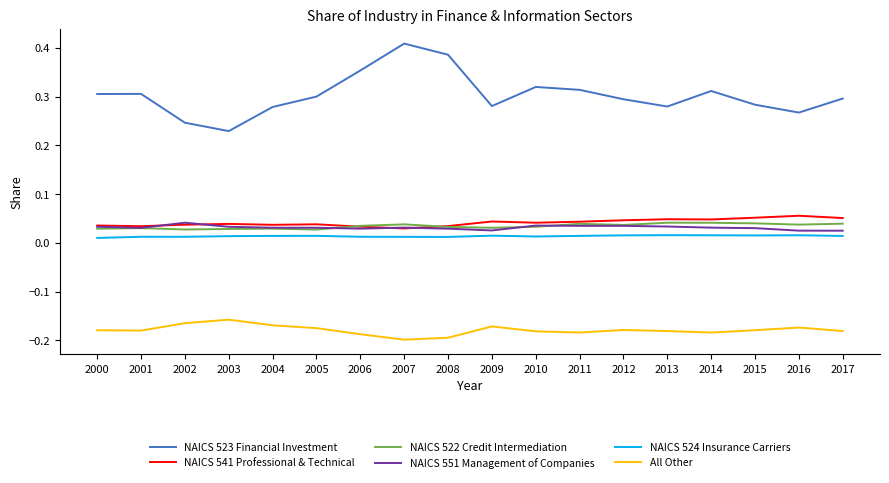

True or false: All Other and NAICS 551 Management of Companies cross at least once.

False